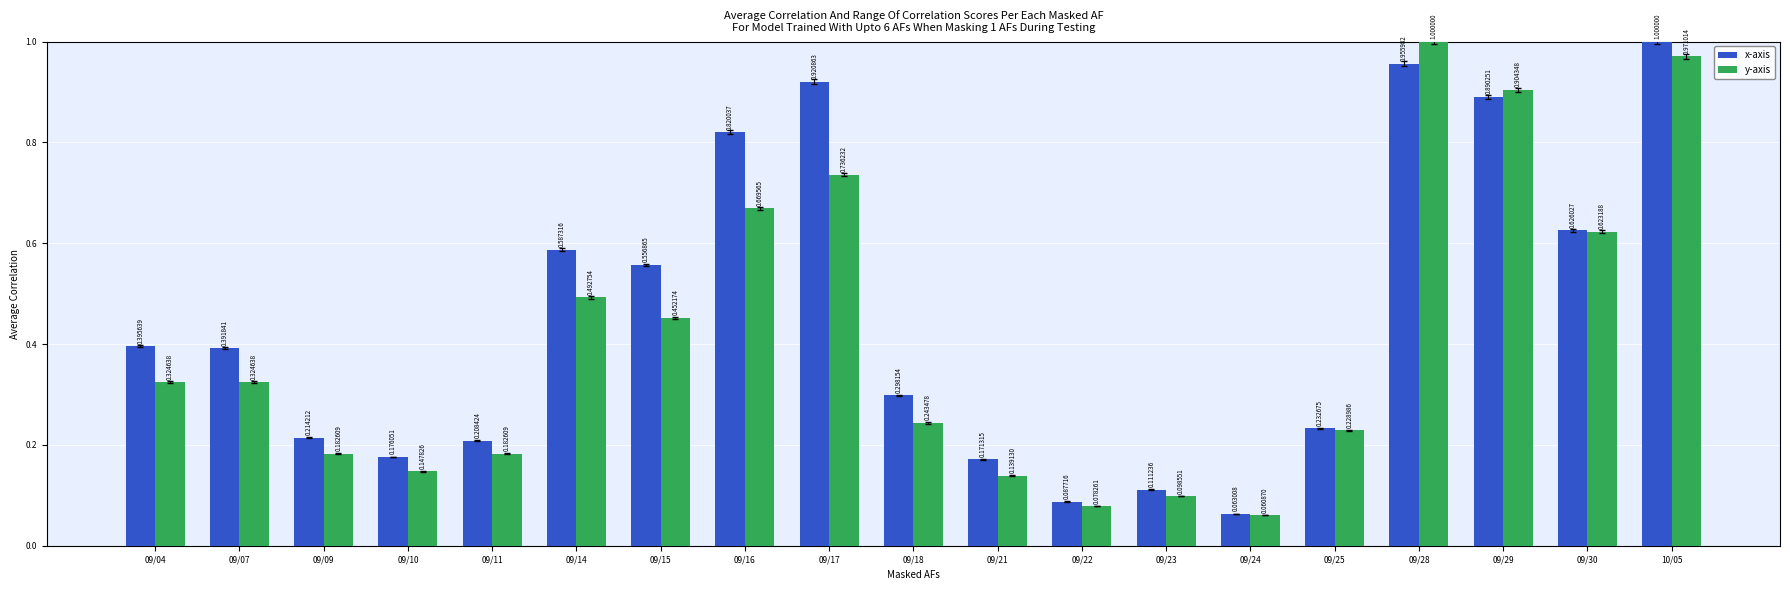

What is the sum of all y-axis values?

7.9